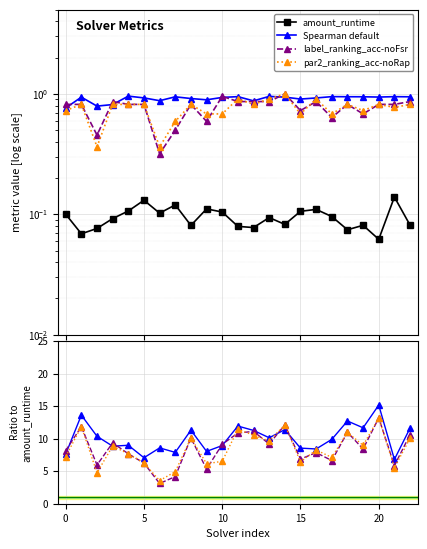

How many values in the Spearman default series are below 9?

11